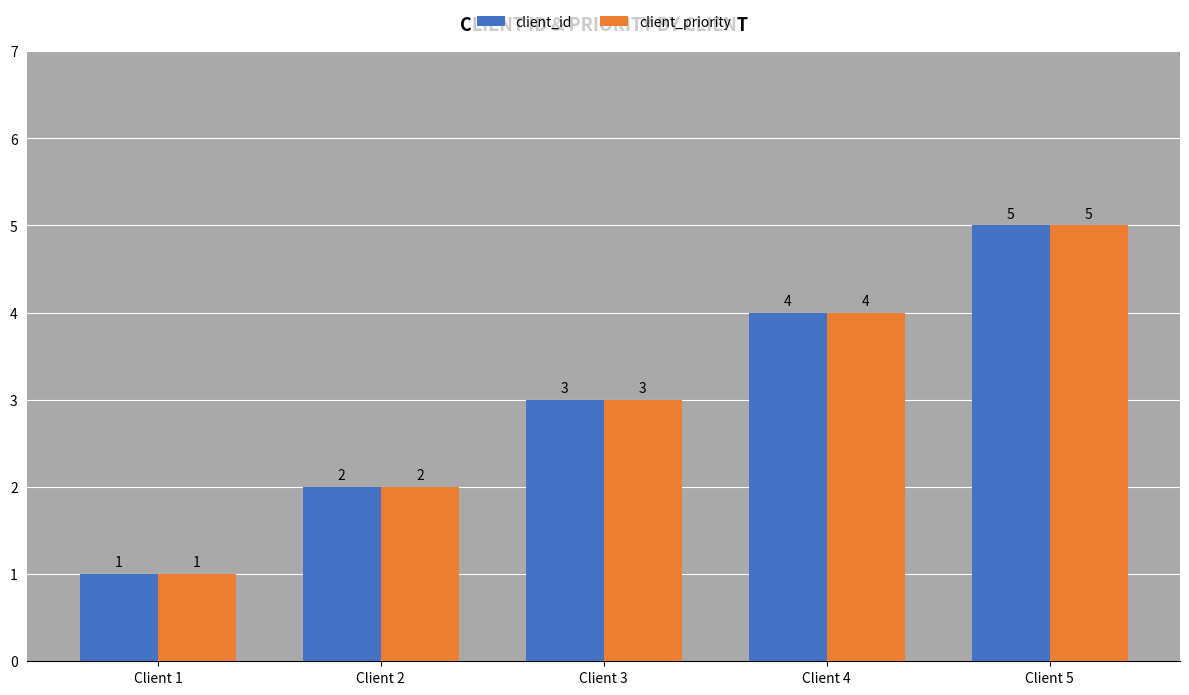

How many groups of bars are there?

5